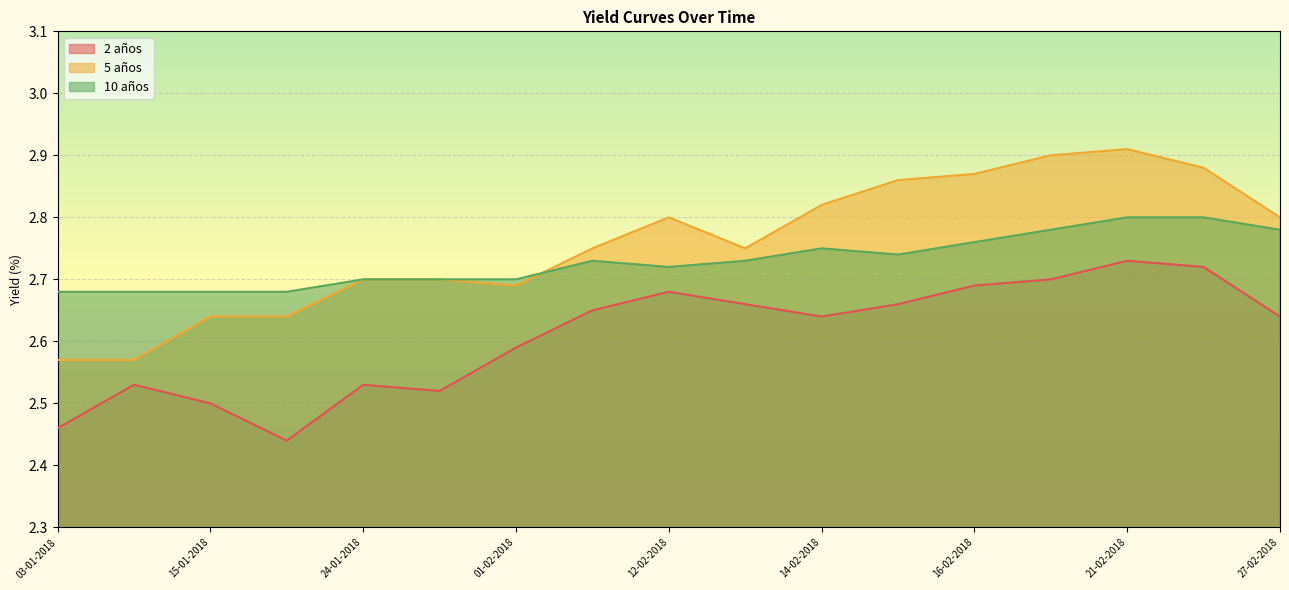

Is the value of 5 años at 21-02-2018 greater than the value of 10 años at 01-02-2018?

Yes